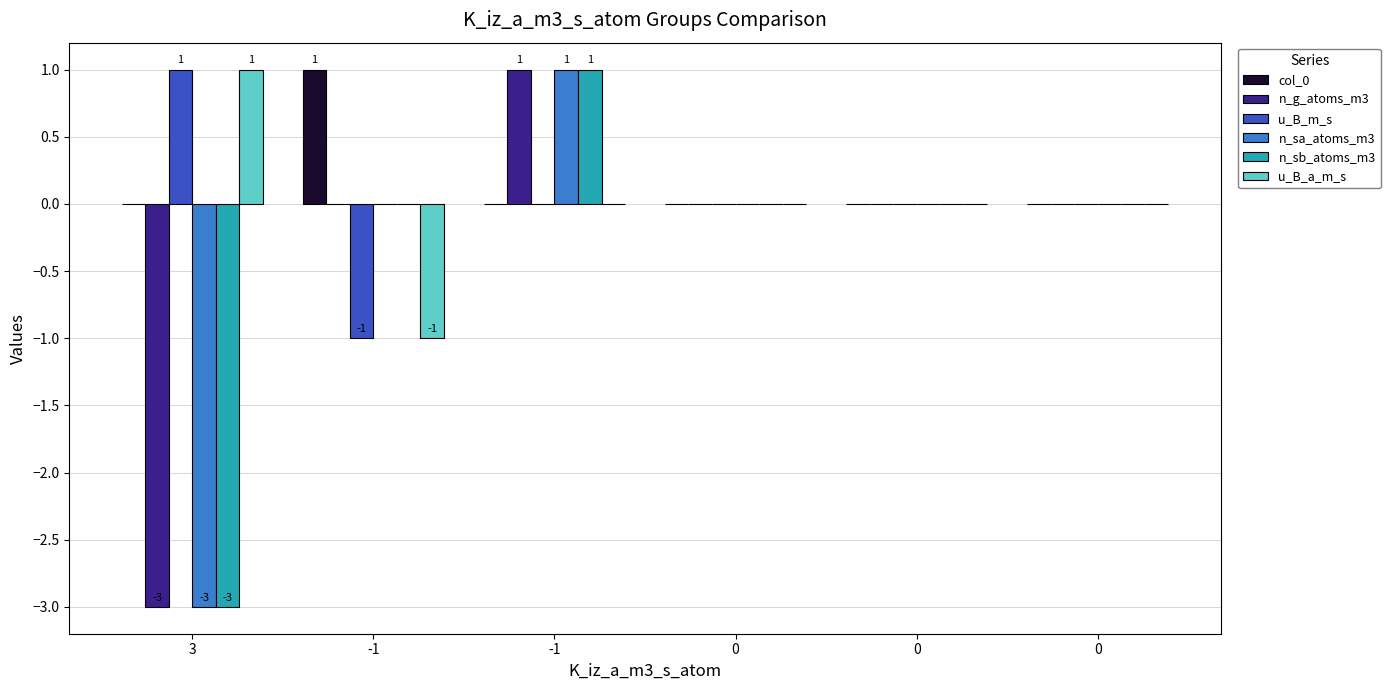

Reading left to right, extract all data points from this chart.

col_0: 0	1	0	0	0	0
n_g_atoms_m3: -3	0	1	0	0	0
u_B_m_s: 1	-1	0	0	0	0
n_sa_atoms_m3: -3	0	1	0	0	0
n_sb_atoms_m3: -3	0	1	0	0	0
u_B_a_m_s: 1	-1	0	0	0	0